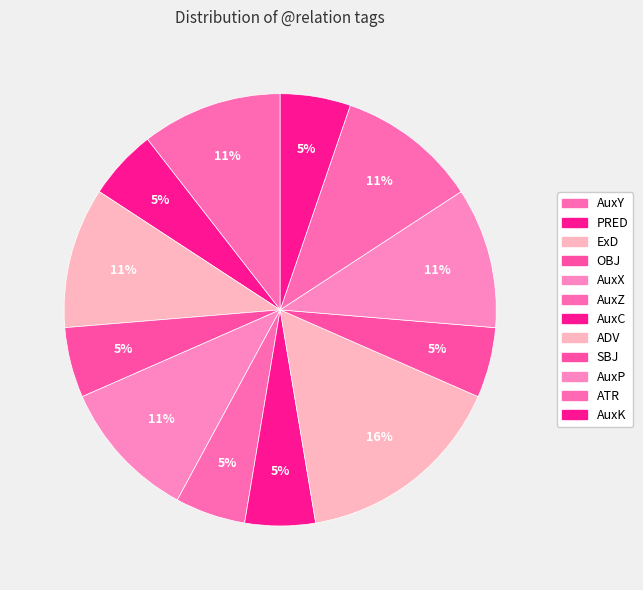

Count the number of slices in the pie.

12